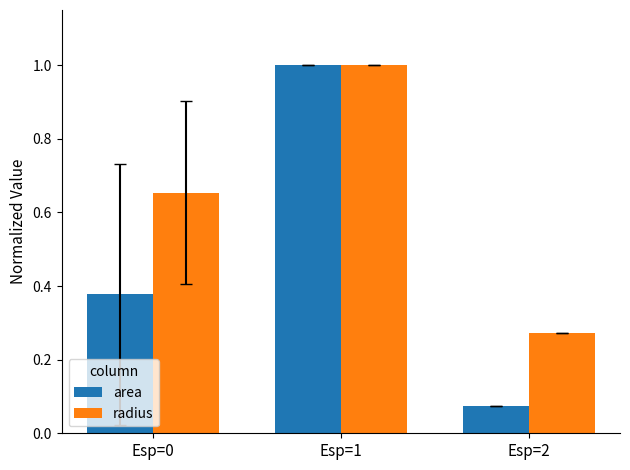

At how many categories does at least one series exceed 0?

3